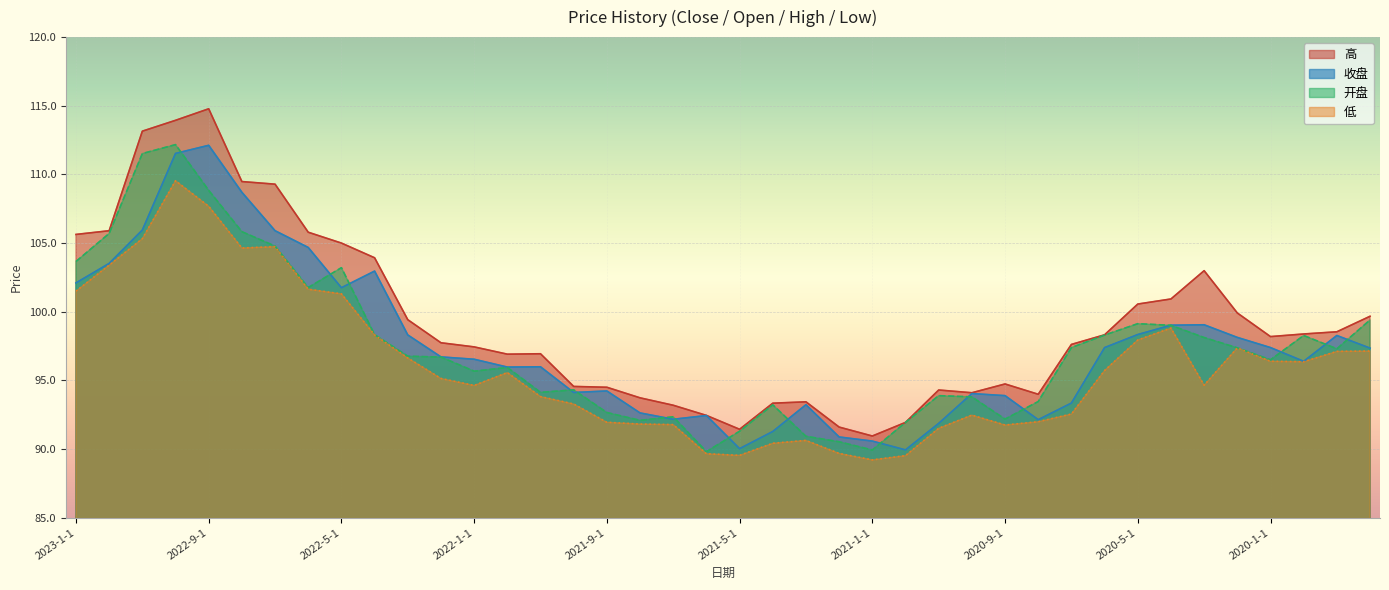

What value does the 高 series have at 2019-10-1?

99.7